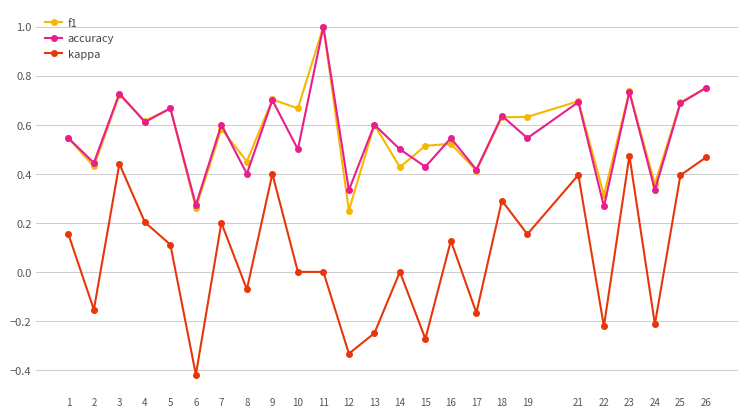

Is it true that f1 equals 0.5 at 15?

True